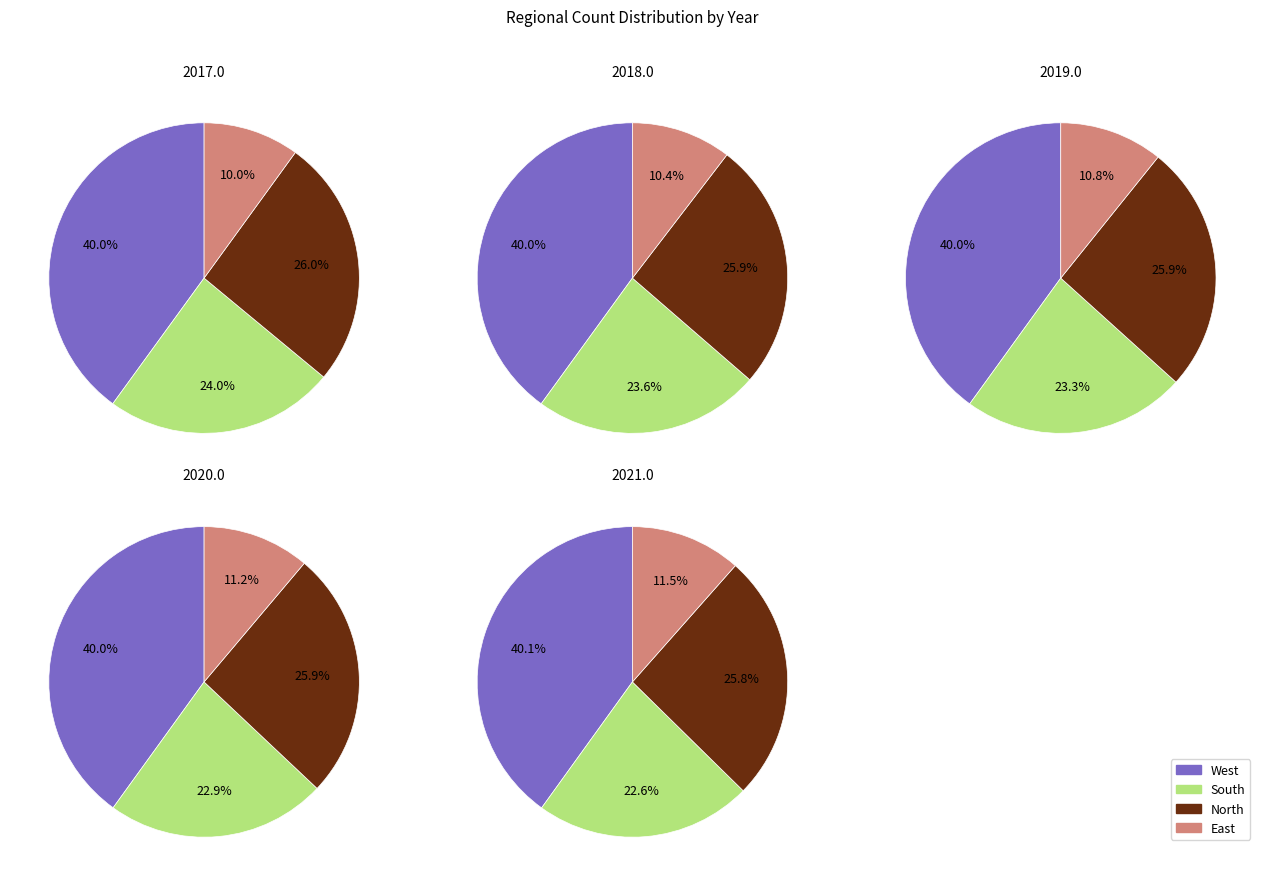

Combined, do 3 and 1 account for over 50%?

No